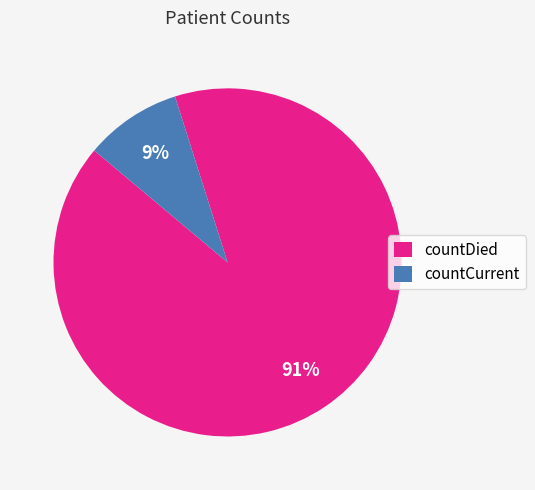

Which has a higher value, countCurrent or countDied?

countDied